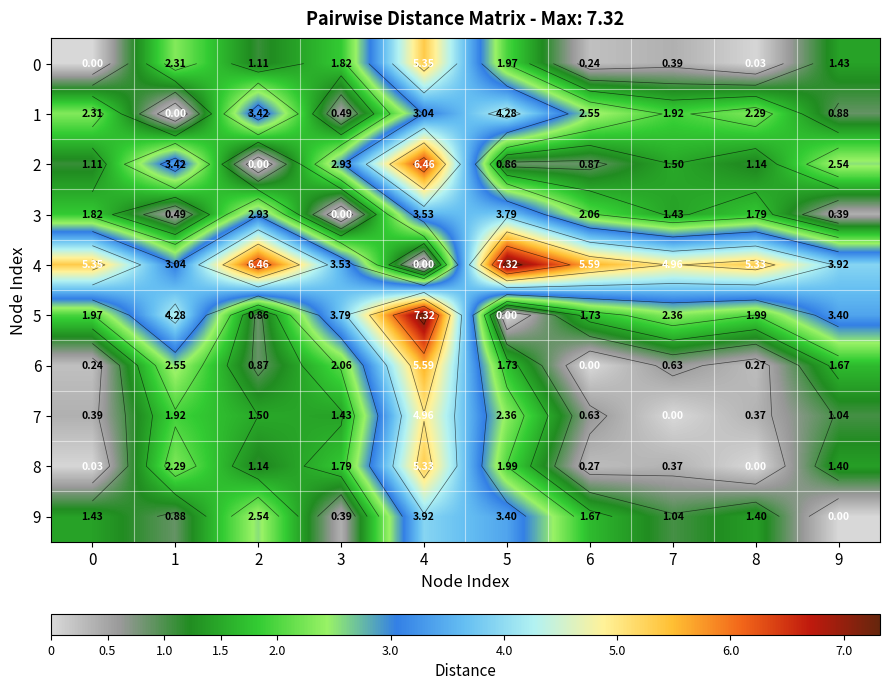

How many data points in 8 are less than 1?

4